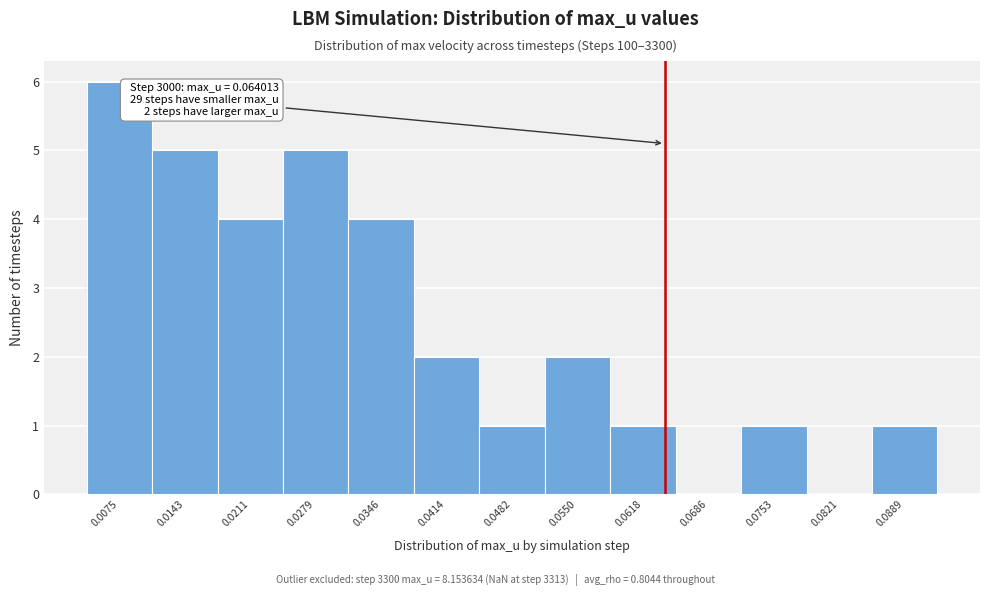

Which range on the x-axis has the tallest bar?

0.004 to 0.011